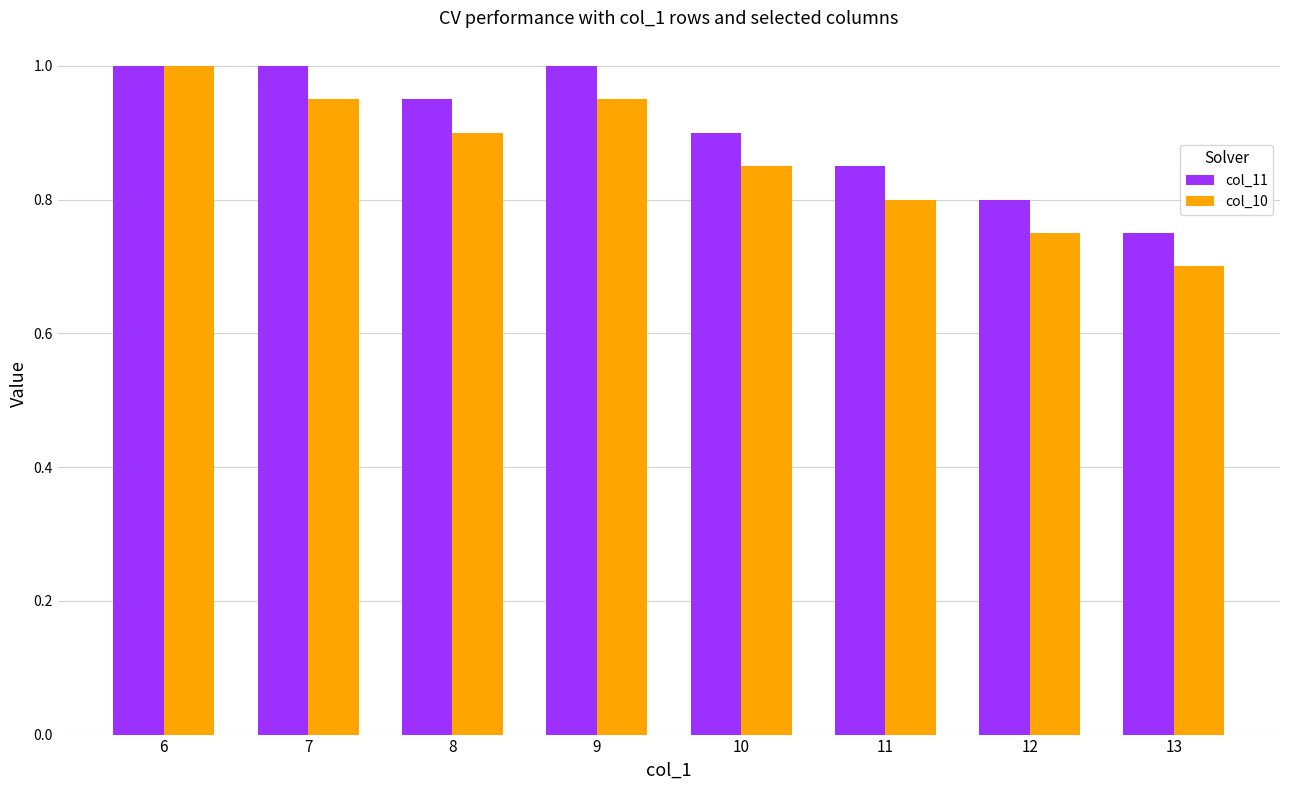

What is the difference between the second highest and second lowest values in the col_10 series?

0.2